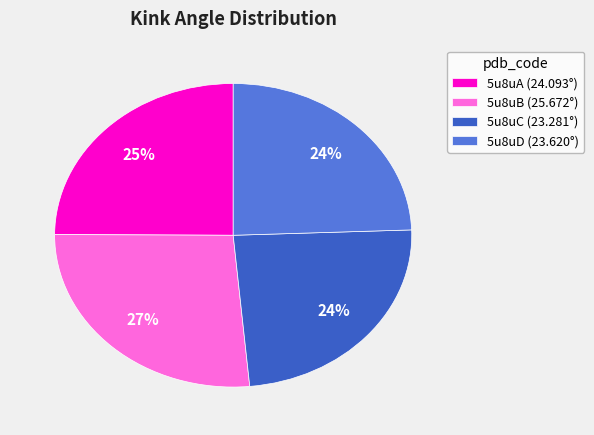

Is there a majority slice in this chart?

No